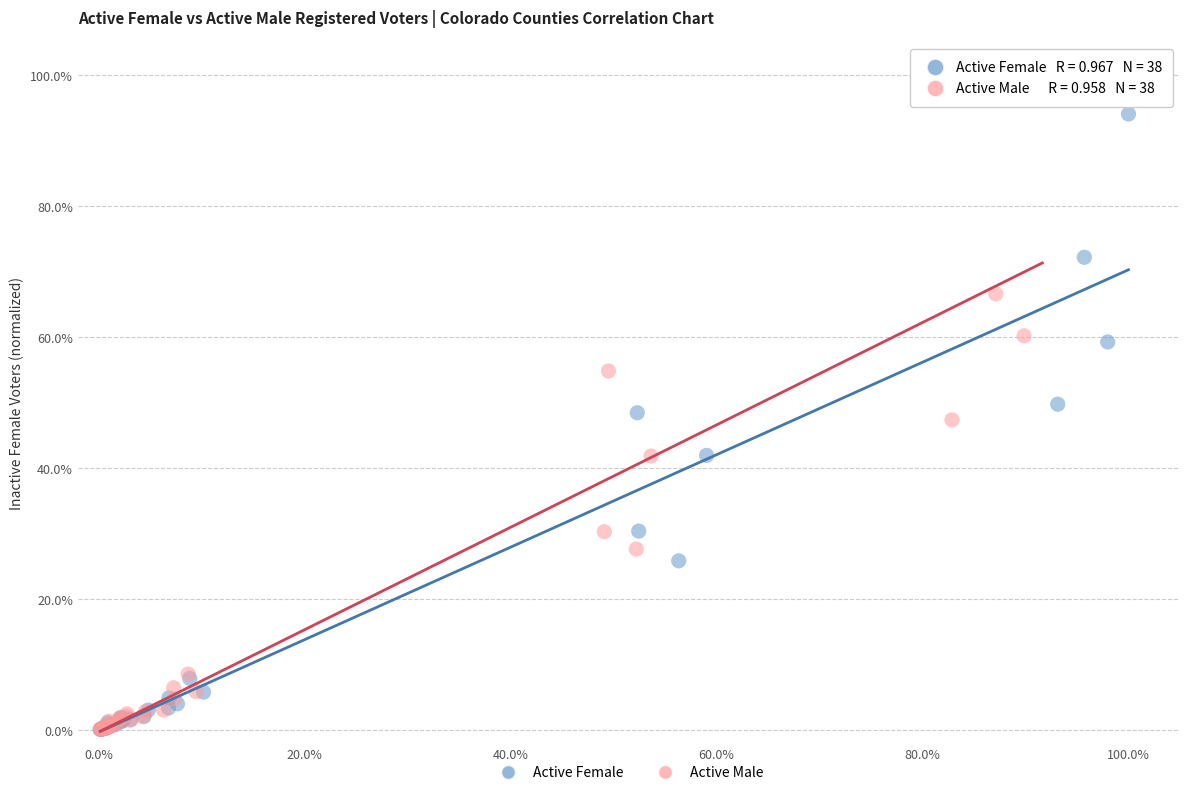

Which series reaches the maximum Y coordinate?

Active Male